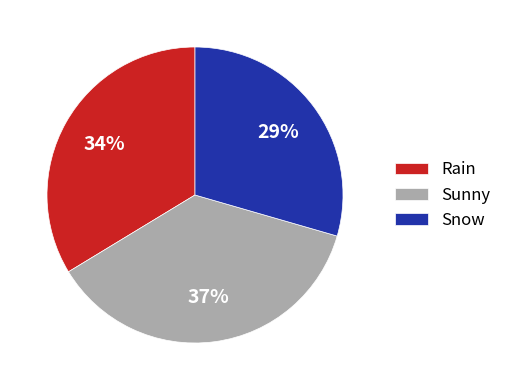

Does Snow account for over 50% of the chart?

No